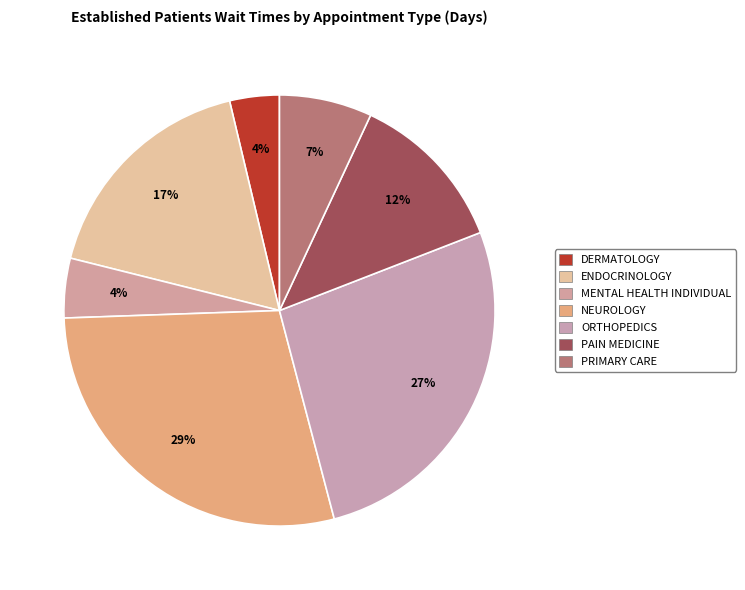

Count the number of slices in the pie.

7